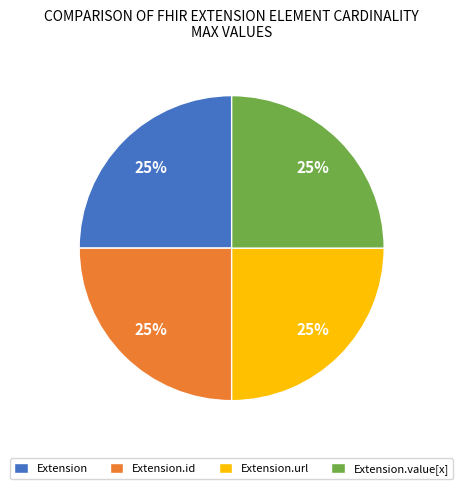

To the nearest percent, what is the difference between the largest and smallest slice percentages?

0%